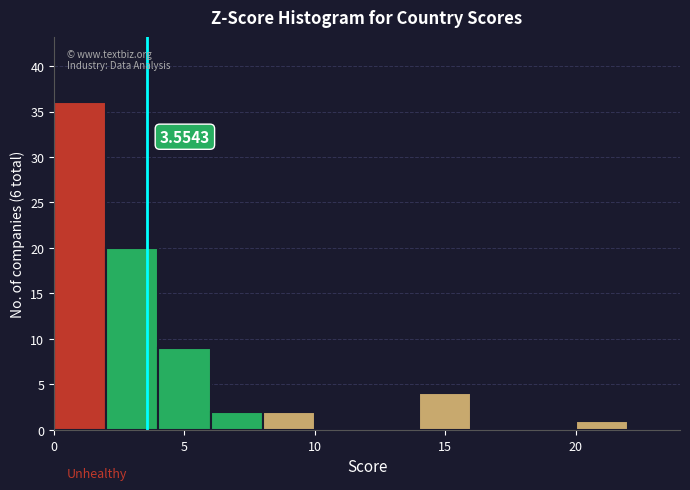

Which range on the x-axis has the tallest bar?

0 to 2